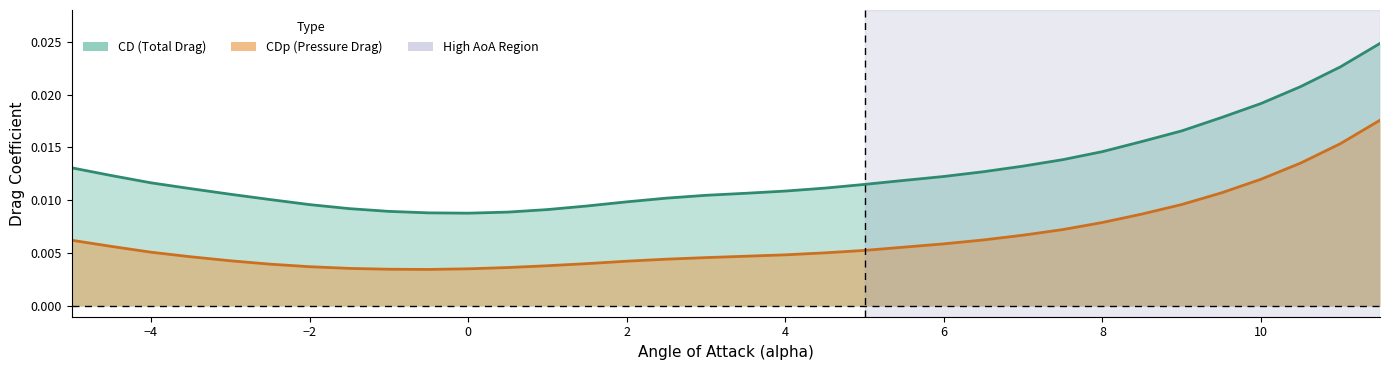

Does the chart have visible grid lines?

No